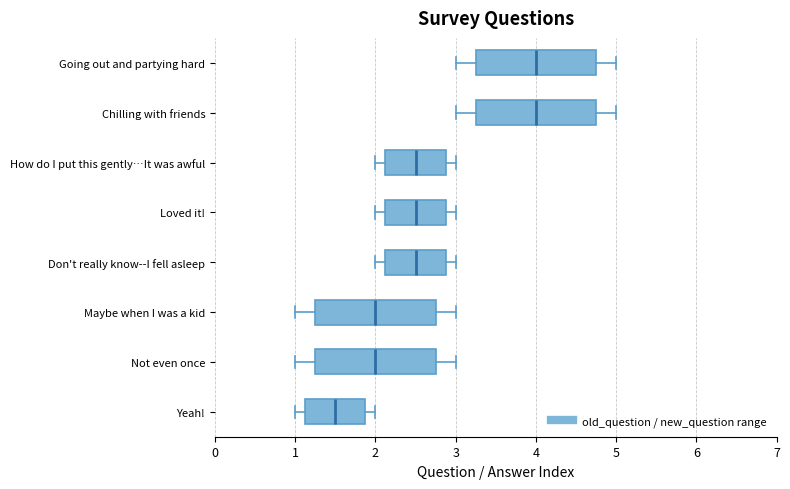

Reading bottom to top, transcribe this box plot: for each box, give where its median line is, the range the box spans, and where its two whiskers end, as read against the x-axis. The values are not printed on the chart, so give them approximately, as read against the axis.

Yeah!: median 1.5, box 1.1 to 1.9, whiskers 1.0 to 2.0
Not even once: median 2.0, box 1.3 to 2.8, whiskers 1.0 to 3.0
Maybe when I was a kid: median 2.0, box 1.3 to 2.8, whiskers 1.0 to 3.0
Don't really know--I fell asleep: median 2.5, box 2.1 to 2.9, whiskers 2.0 to 3.0
Loved it!: median 2.5, box 2.1 to 2.9, whiskers 2.0 to 3.0
How do I put this gently…It was awful: median 2.5, box 2.1 to 2.9, whiskers 2.0 to 3.0
Chilling with friends: median 4.0, box 3.3 to 4.8, whiskers 3.0 to 5.0
Going out and partying hard: median 4.0, box 3.3 to 4.8, whiskers 3.0 to 5.0